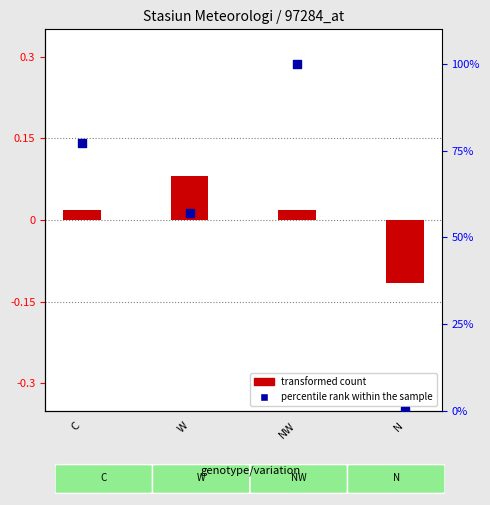

Which series reaches the minimum Y coordinate?

transformed count